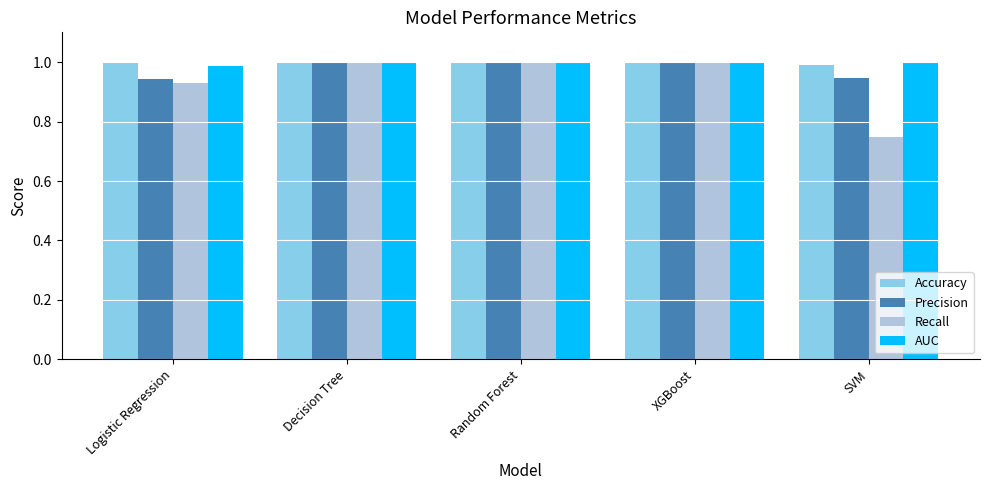

What position from the left is Random Forest?

3